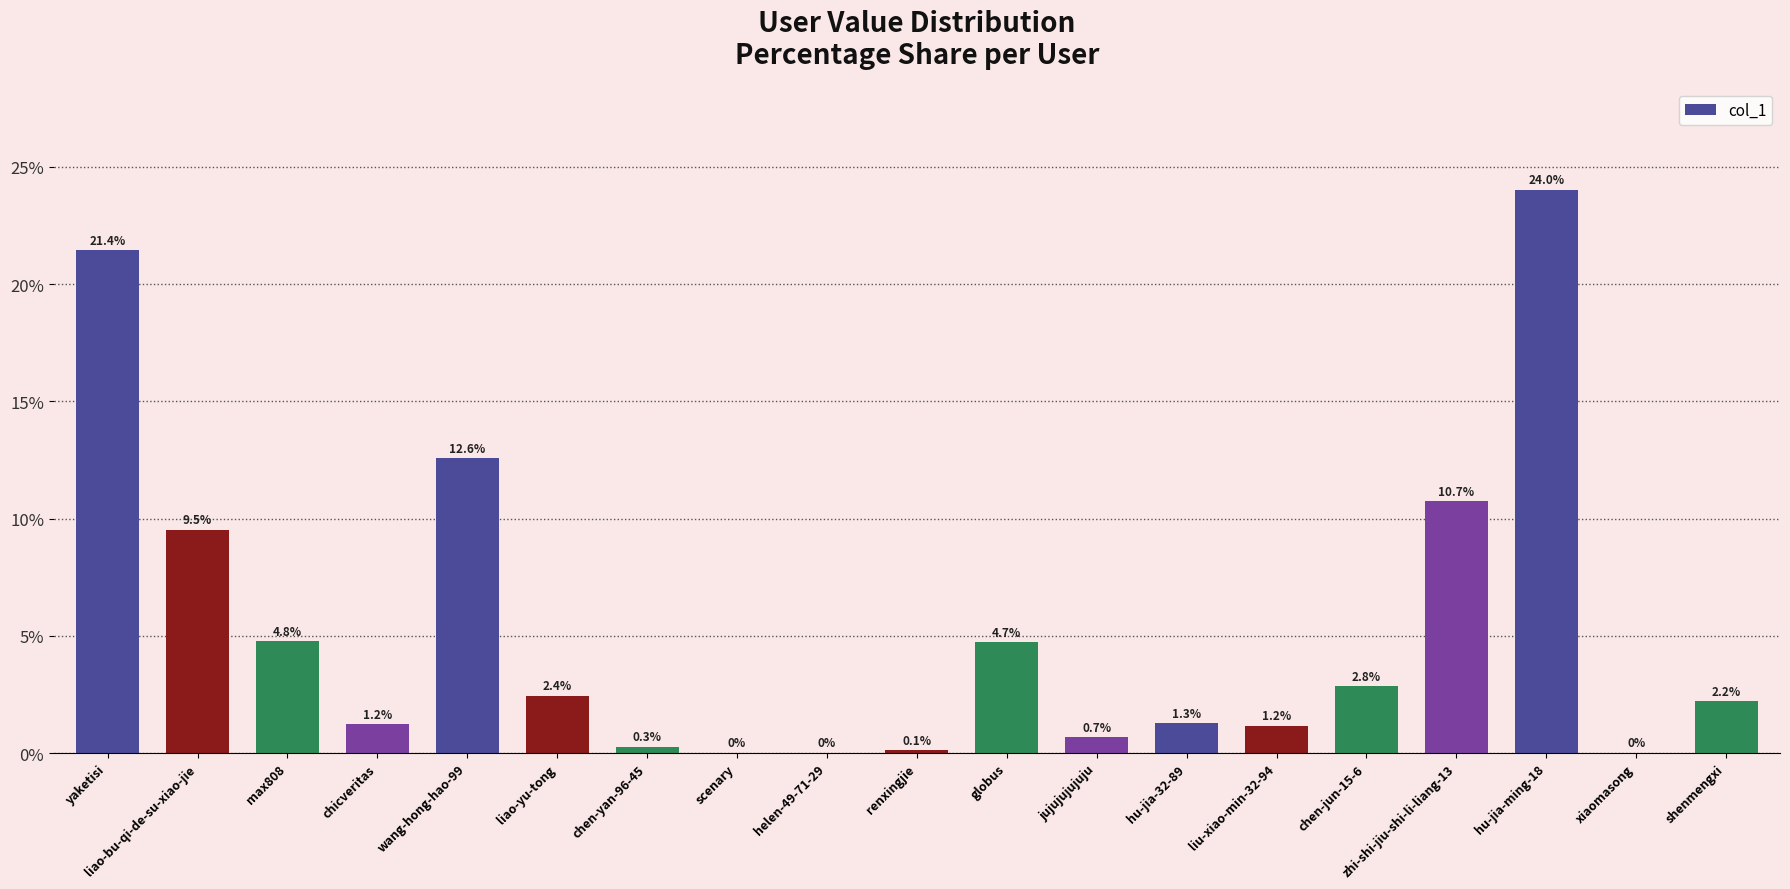

At which category does the chart reach its peak across all series?

hu-jia-ming-18